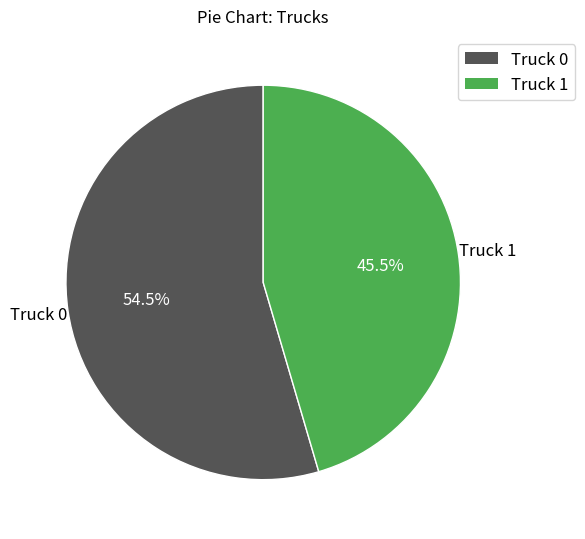

Do Truck 0 and Truck 1 together represent more than half of the pie?

Yes